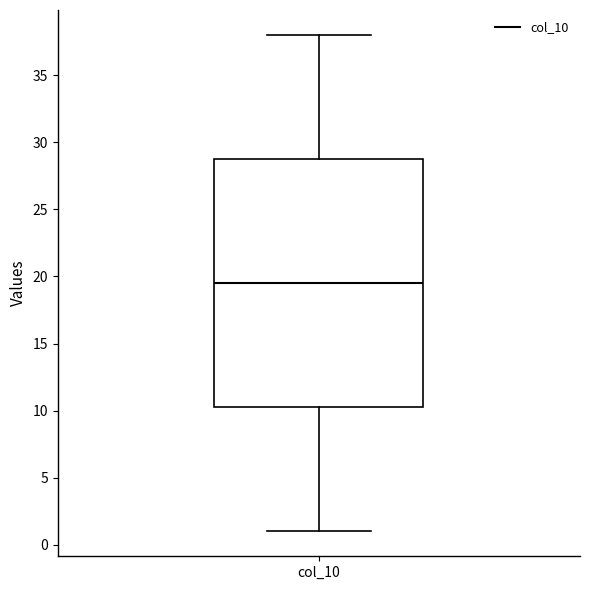

Where does the upper whisker of the box for col_10 end on the y-axis? The values are not printed on the chart, so give them approximately, as read against the axis.

38.0